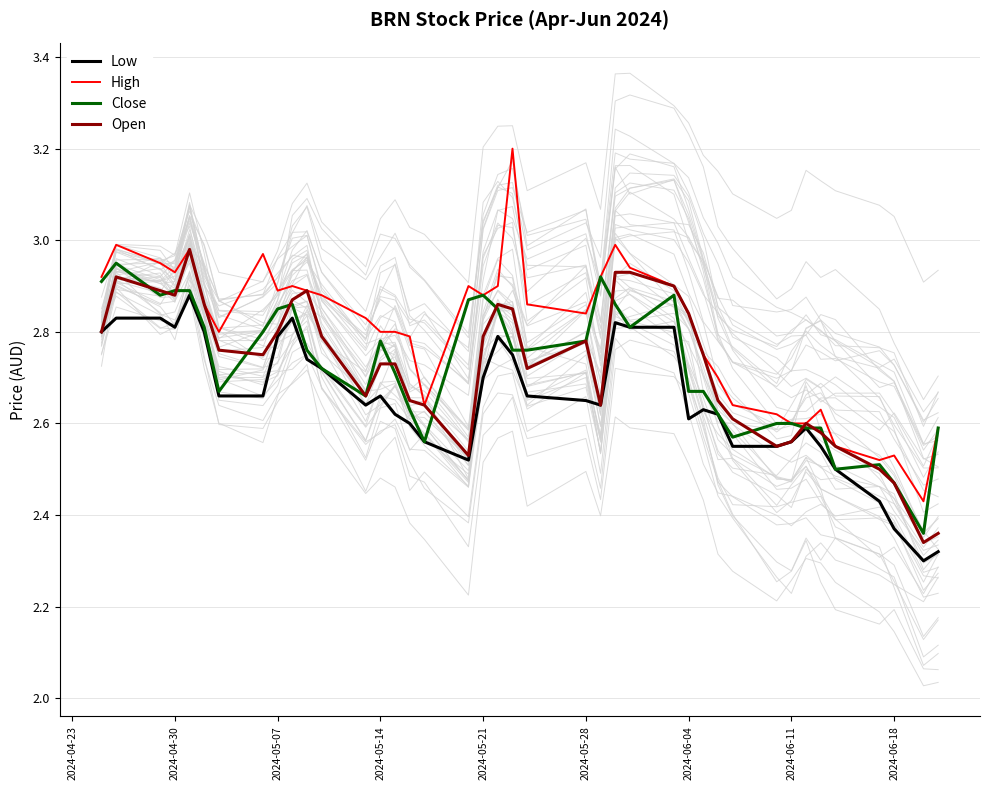

In Low, how many points are lower than both neighbors (excluding endpoints)?

6